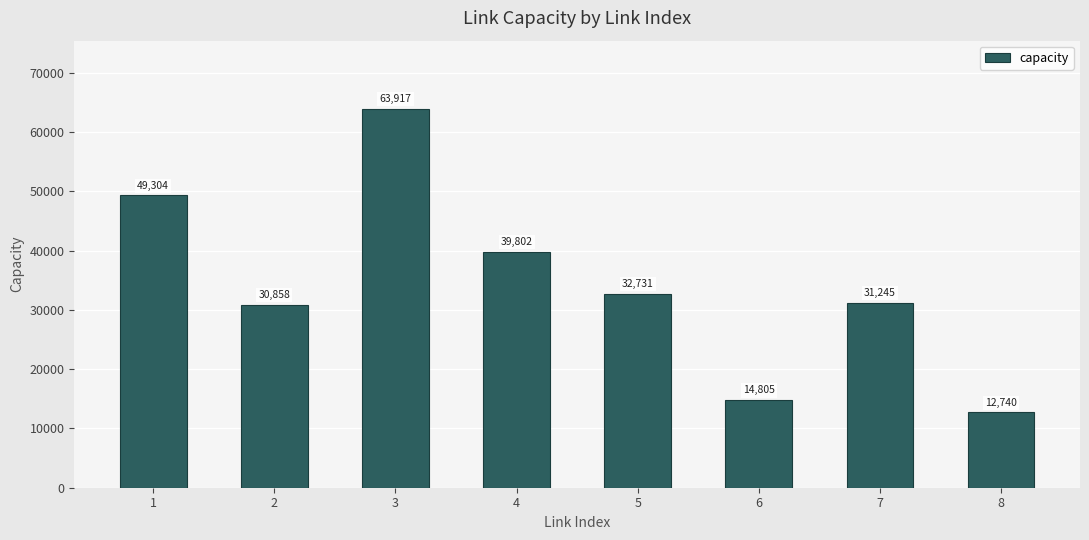

List the labels in order of value, smallest first.

8, 6, 2, 7, 5, 4, 1, 3